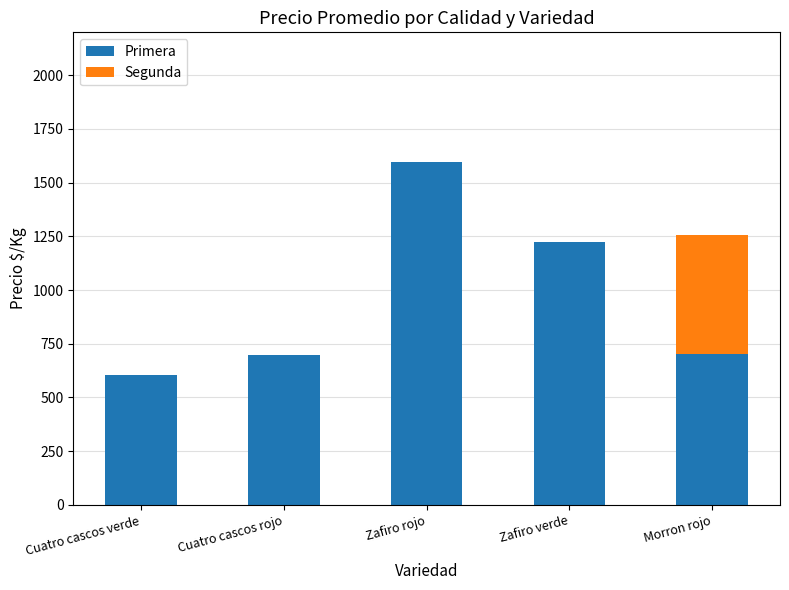

The value of Primera at Cuatro cascos rojo is 700. True or false?

True